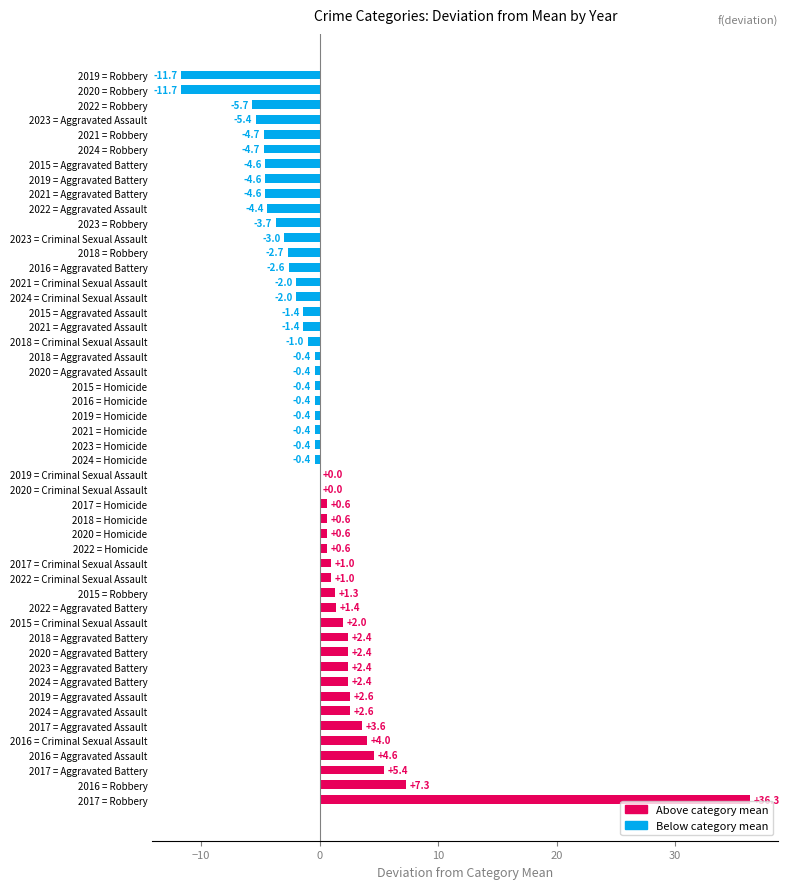

Reading bottom to top, what are all the values shown in this chart?

2017 = Robbery=36.3	2016 = Robbery=7.3	2017 = Aggravated Battery=5.4	2016 = Aggravated Assault=4.6	2016 = Criminal Sexual Assault=4.0	2017 = Aggravated Assault=3.6	2024 = Aggravated Assault=2.6	2019 = Aggravated Assault=2.6	2024 = Aggravated Battery=2.4	2023 = Aggravated Battery=2.4	2020 = Aggravated Battery=2.4	2018 = Aggravated Battery=2.4	2015 = Criminal Sexual Assault=2.0	2022 = Aggravated Battery=1.4	2015 = Robbery=1.3	2022 = Criminal Sexual Assault=1.0	2017 = Criminal Sexual Assault=1.0	2022 = Homicide=0.6	2020 = Homicide=0.6	2018 = Homicide=0.6	2017 = Homicide=0.6	2020 = Criminal Sexual Assault=0.0	2019 = Criminal Sexual Assault=0.0	2024 = Homicide=-0.4	2023 = Homicide=-0.4	2021 = Homicide=-0.4	2019 = Homicide=-0.4	2016 = Homicide=-0.4	2015 = Homicide=-0.4	2020 = Aggravated Assault=-0.4	2018 = Aggravated Assault=-0.4	2018 = Criminal Sexual Assault=-1.0	2021 = Aggravated Assault=-1.4	2015 = Aggravated Assault=-1.4	2024 = Criminal Sexual Assault=-2.0	2021 = Criminal Sexual Assault=-2.0	2016 = Aggravated Battery=-2.6	2018 = Robbery=-2.7	2023 = Criminal Sexual Assault=-3.0	2023 = Robbery=-3.7	2022 = Aggravated Assault=-4.4	2021 = Aggravated Battery=-4.6	2019 = Aggravated Battery=-4.6	2015 = Aggravated Battery=-4.6	2024 = Robbery=-4.7	2021 = Robbery=-4.7	2023 = Aggravated Assault=-5.4	2022 = Robbery=-5.7	2020 = Robbery=-11.7	2019 = Robbery=-11.7